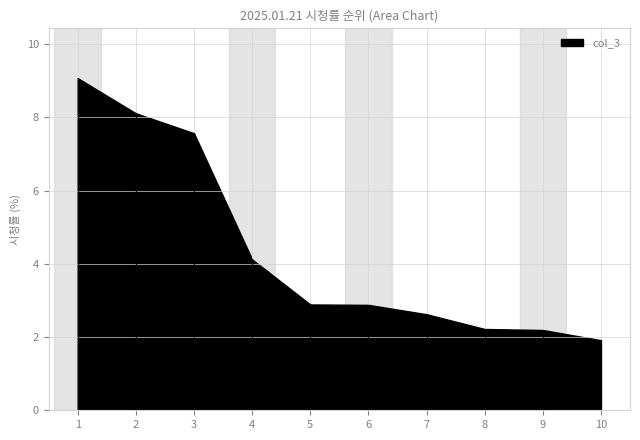

True or false: the data has more than 2 interior local peaks.

False